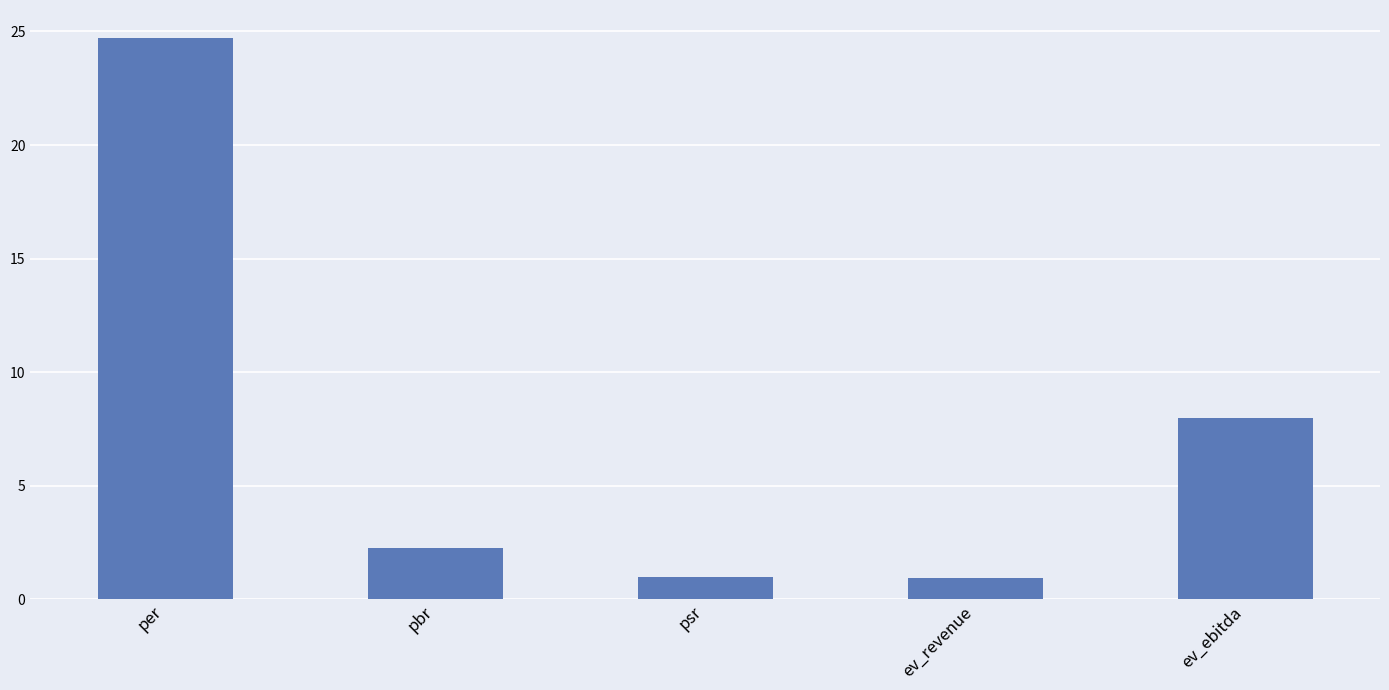

Between ev_ebitda and per, which is larger?

per